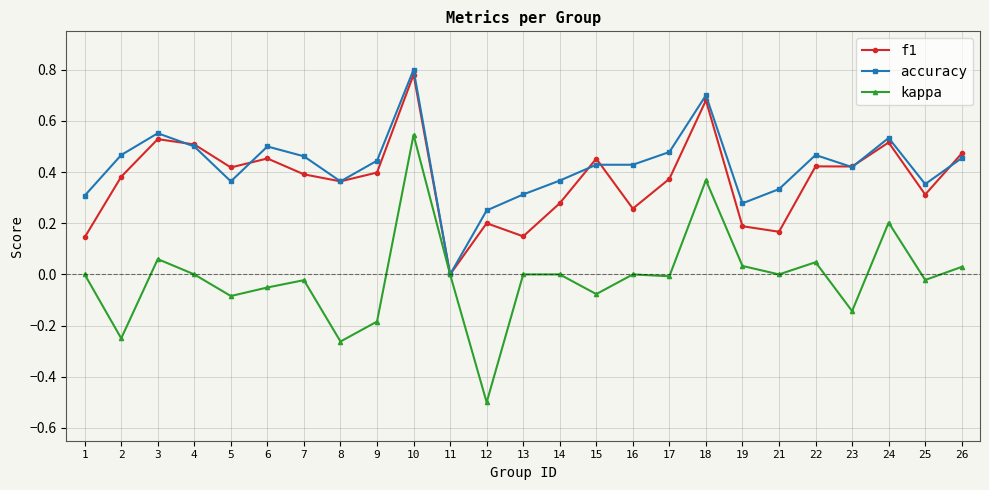

Is it true that accuracy equals 0.2 at 17?

False